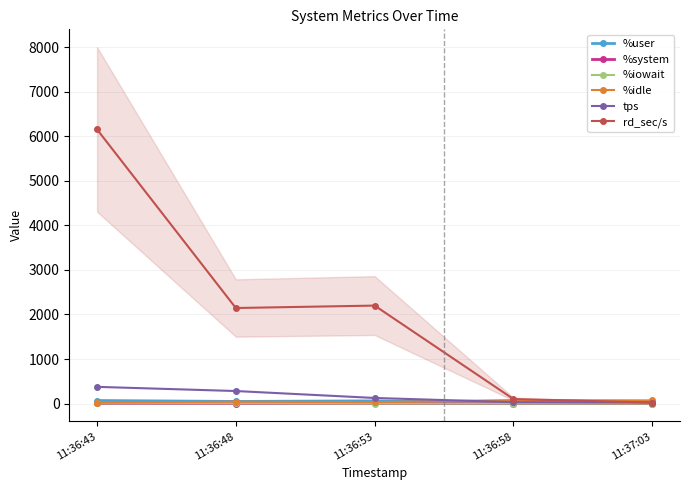

How many intersections are there between tps and %idle?

1